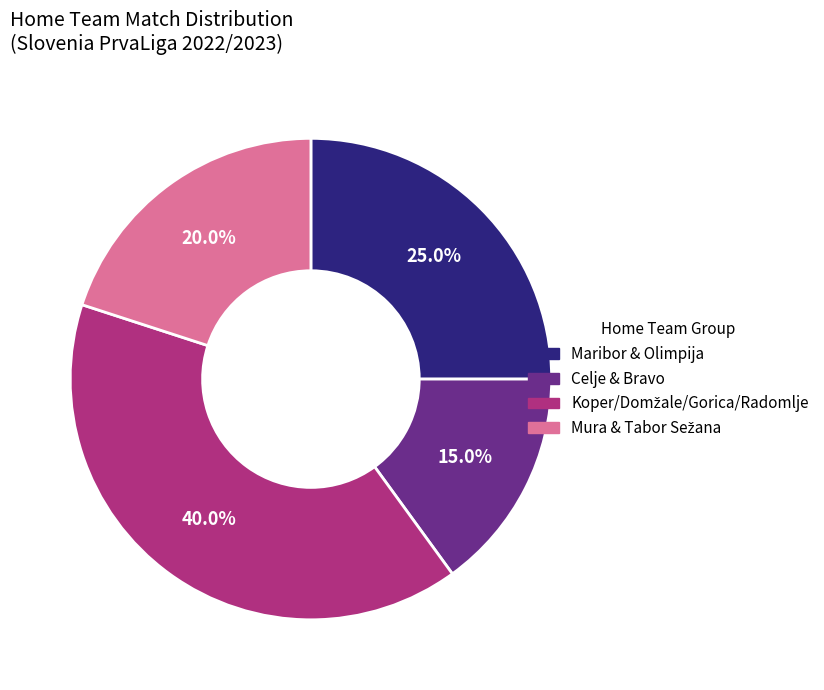

Does any single category account for the majority?

No